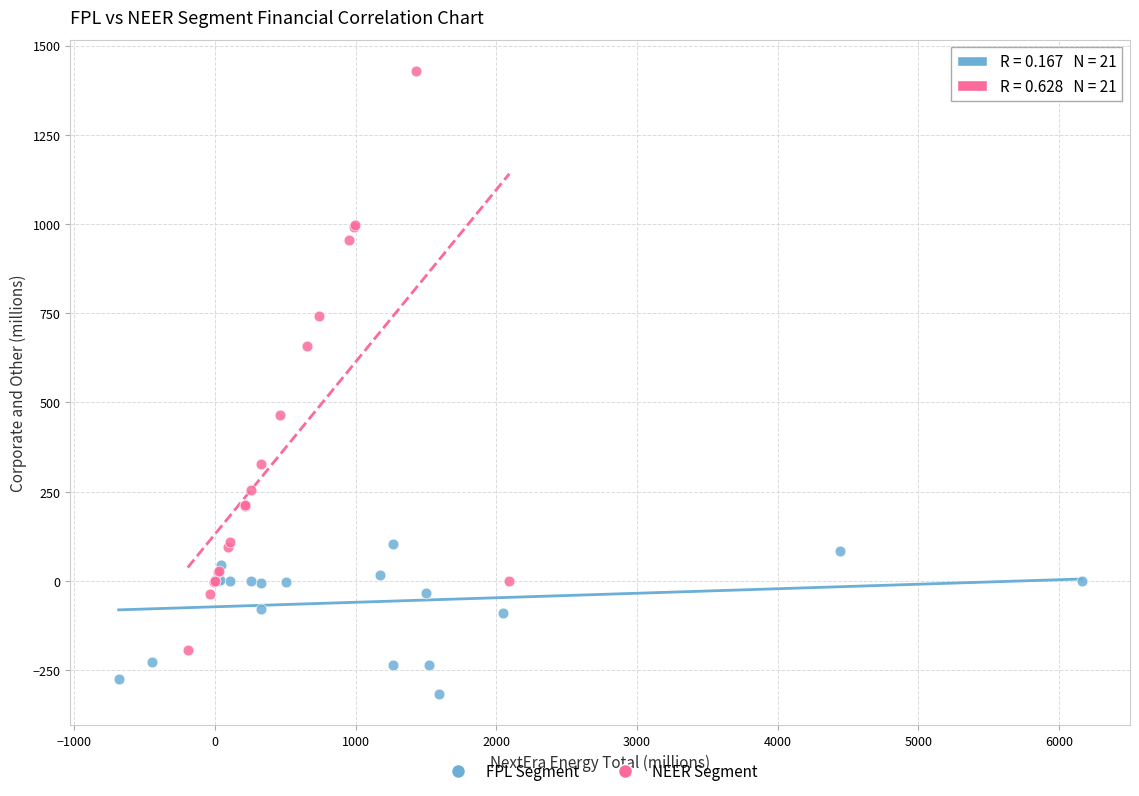

What are all the series names shown in the legend?

FPL Segment, NEER Segment